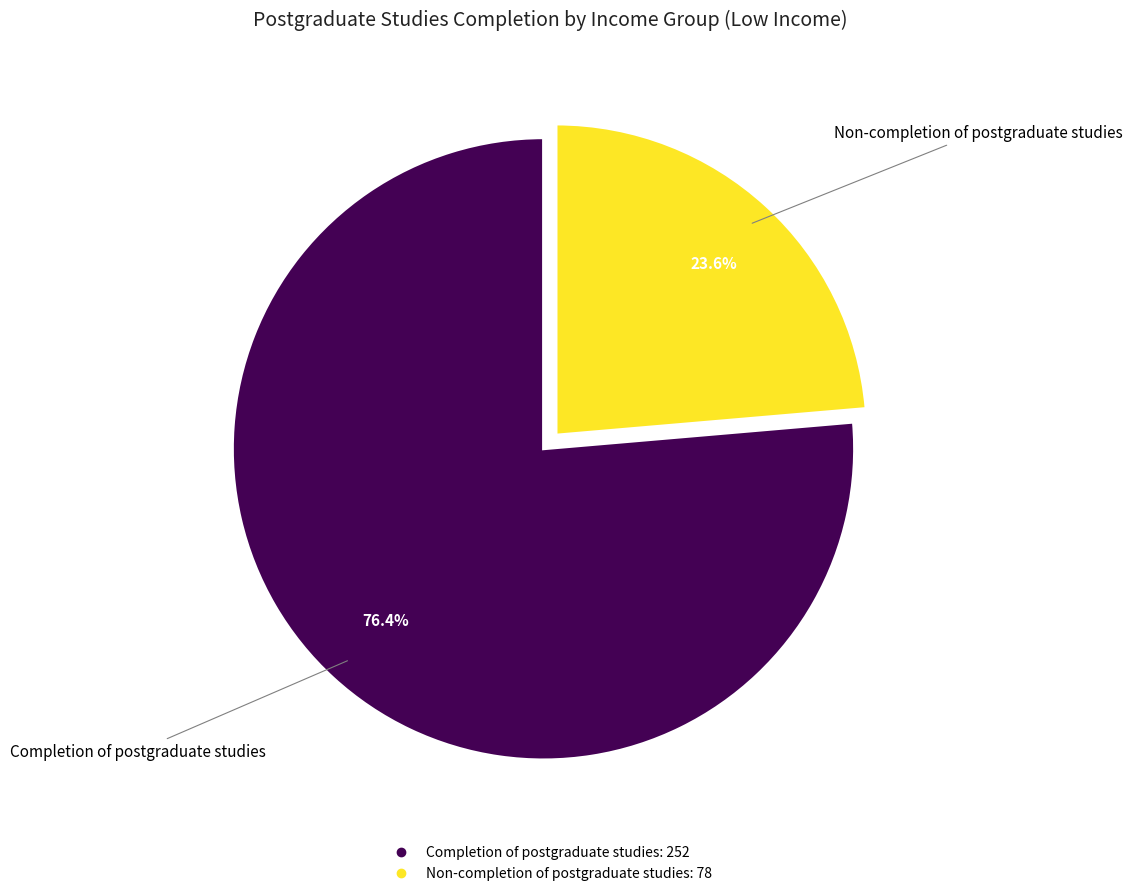

True or false: Non-completion of postgraduate studies accounts for 24% of the total.

True